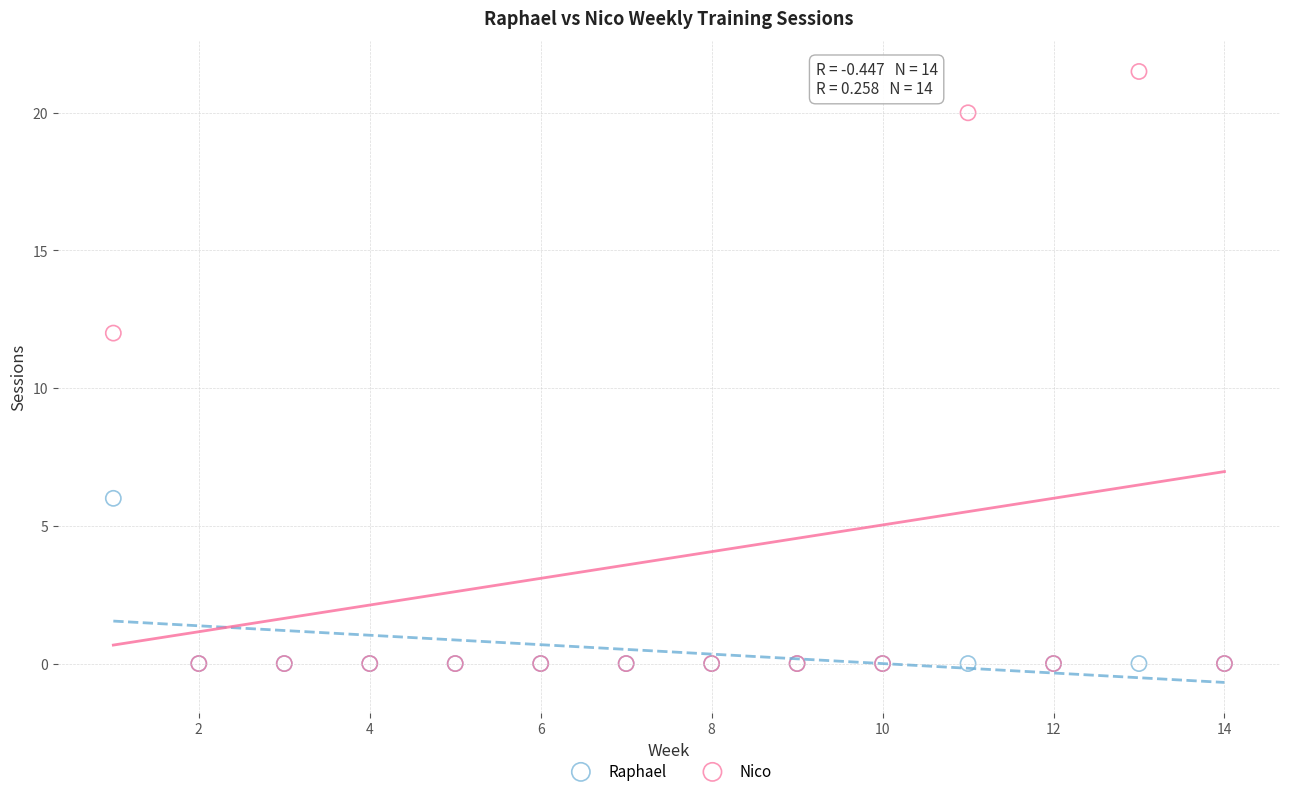

In the Nico series, what Y value is closest to 10?

12.0